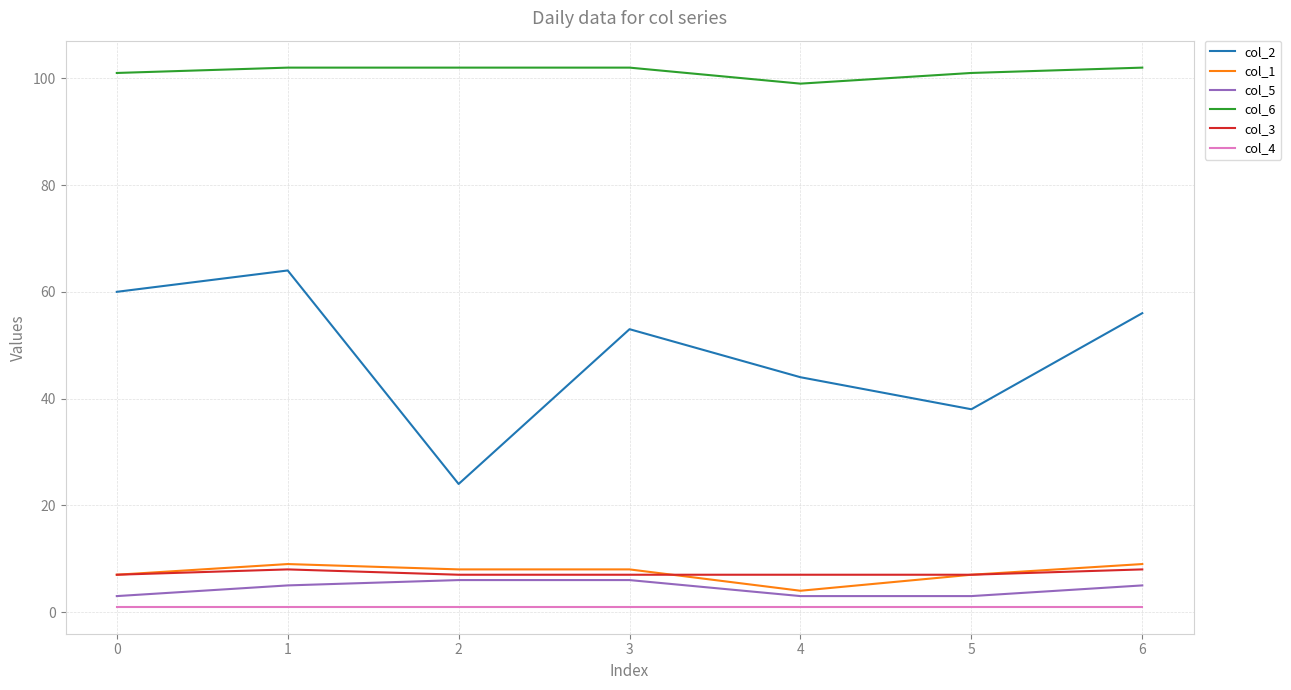

The col_1 series shows 16 at 0. True or false?

False